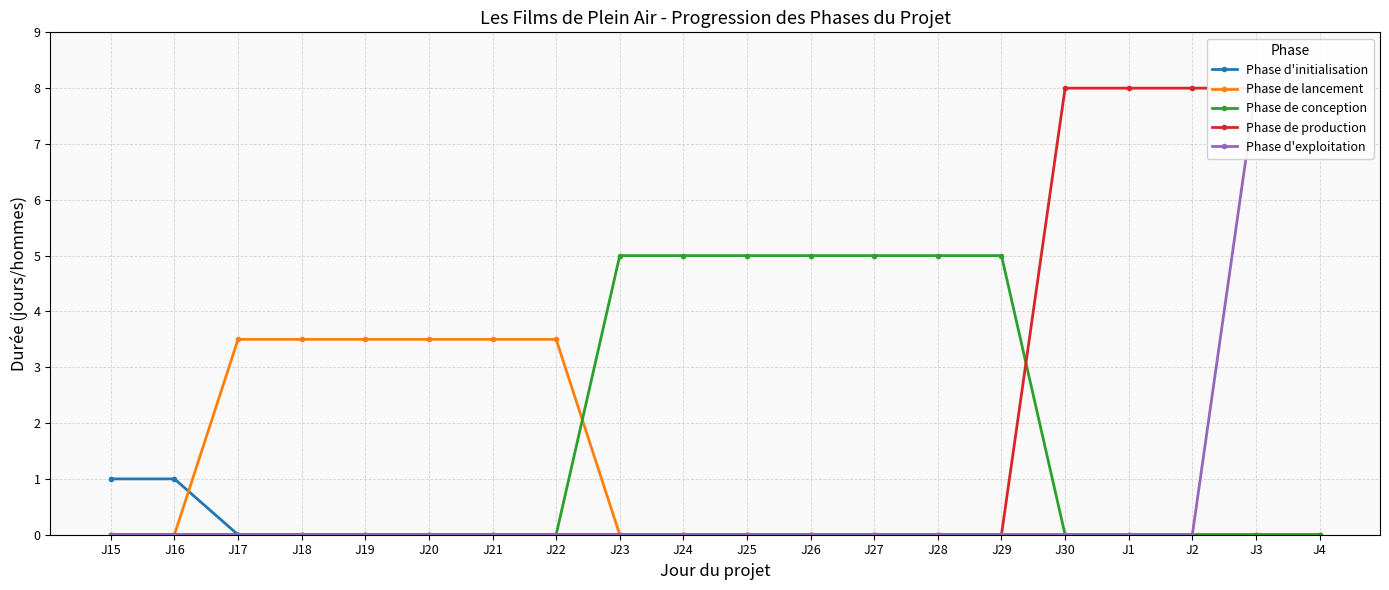

The Phase de conception series shows 5.0 at J27. True or false?

True